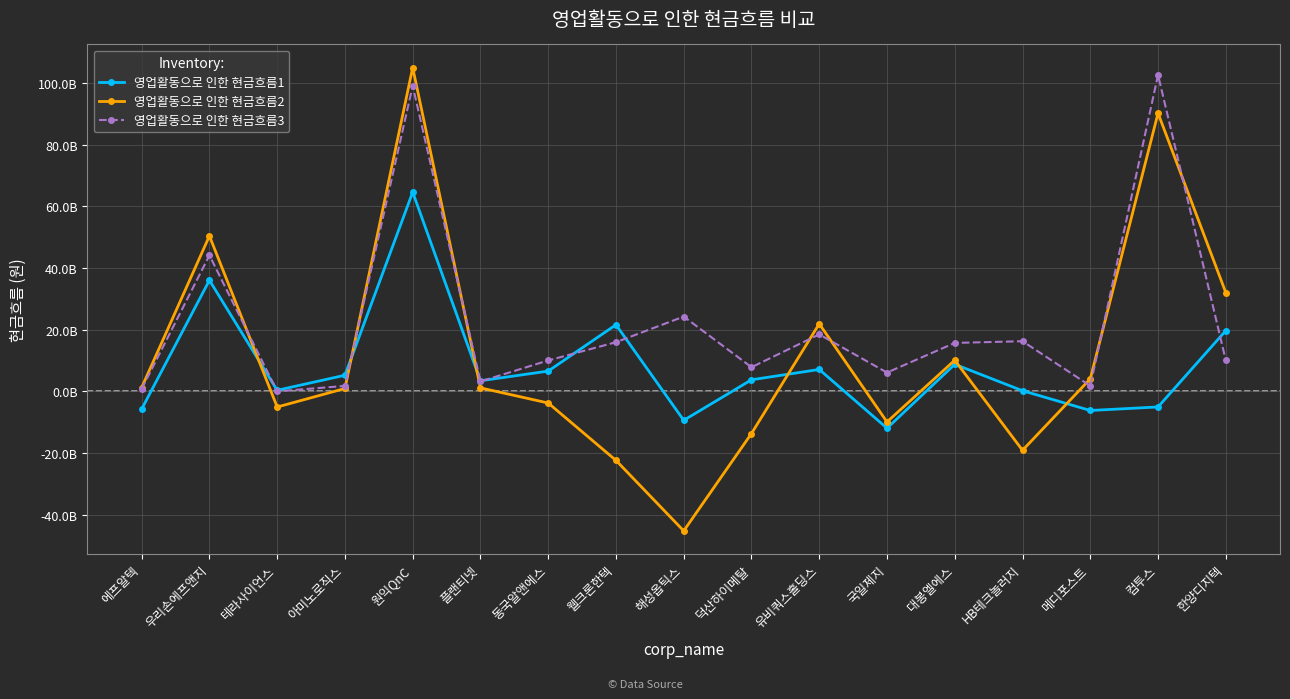

The value of 영업활동으로 인한 현금흐름2 at HB테크놀러지 is -31146646133. True or false?

False